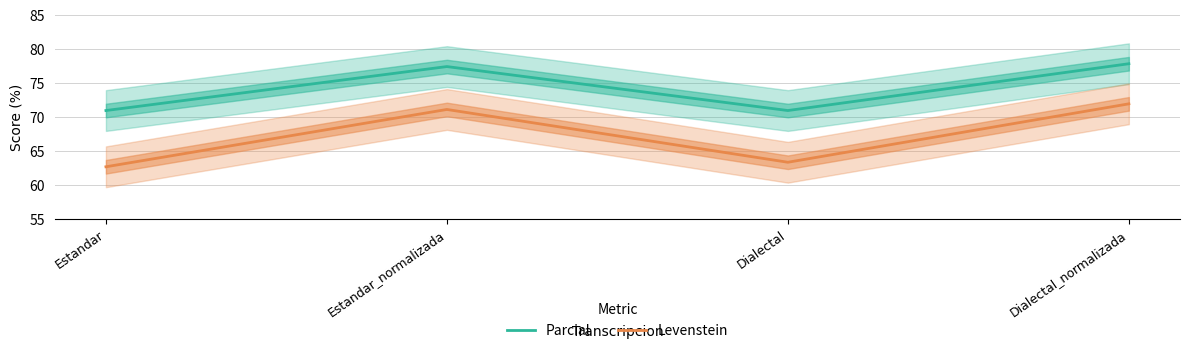

How many data points does each series have?

4